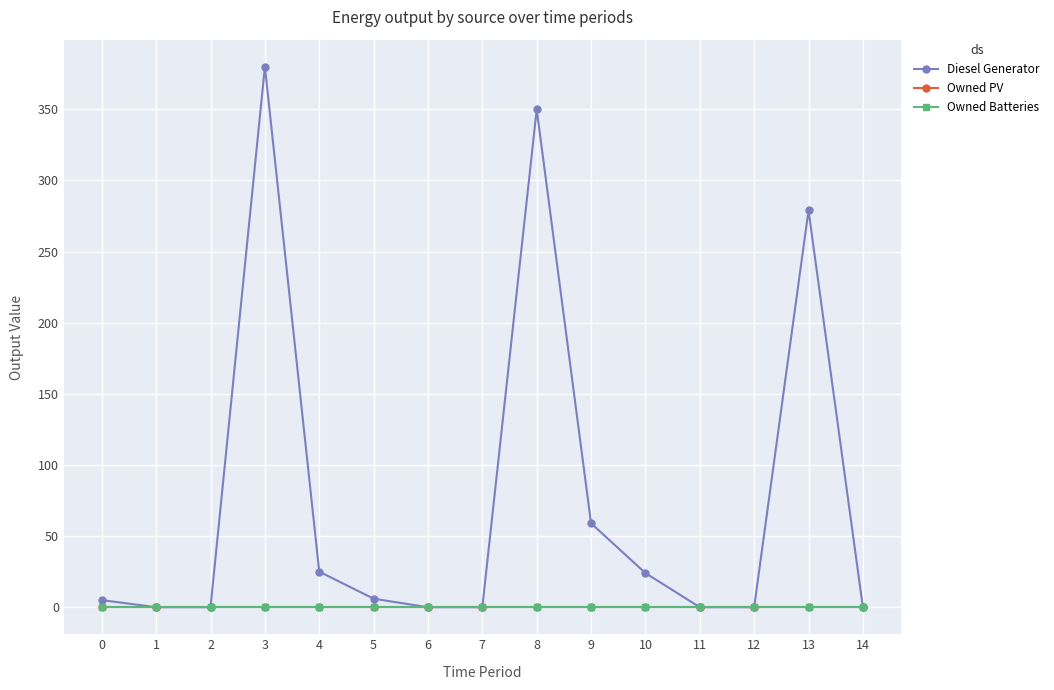

Is this an area chart (filled region under the line)?

No